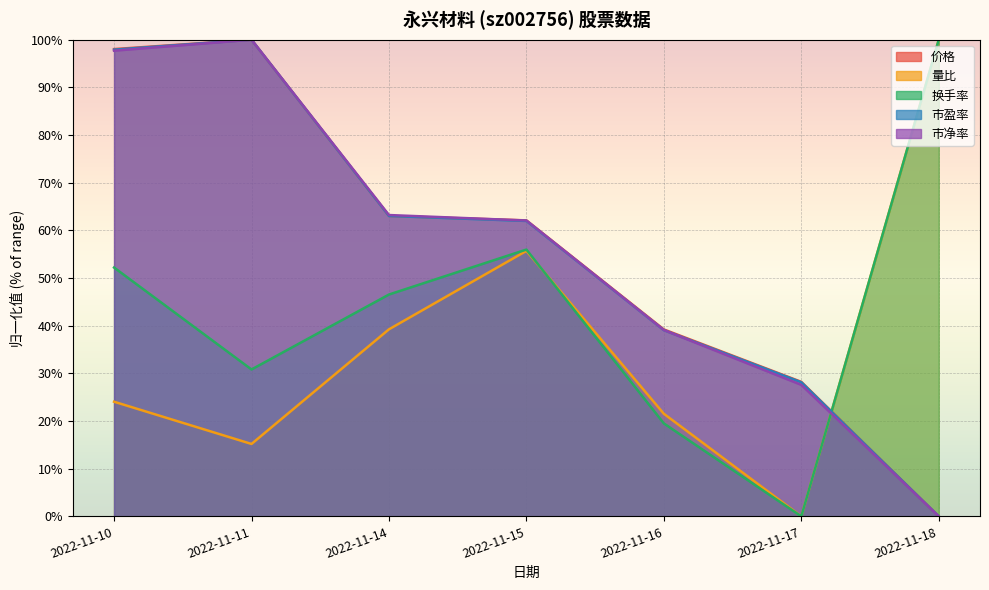

The value of 市盈率 at 2022-11-10 is 31.4. True or false?

False